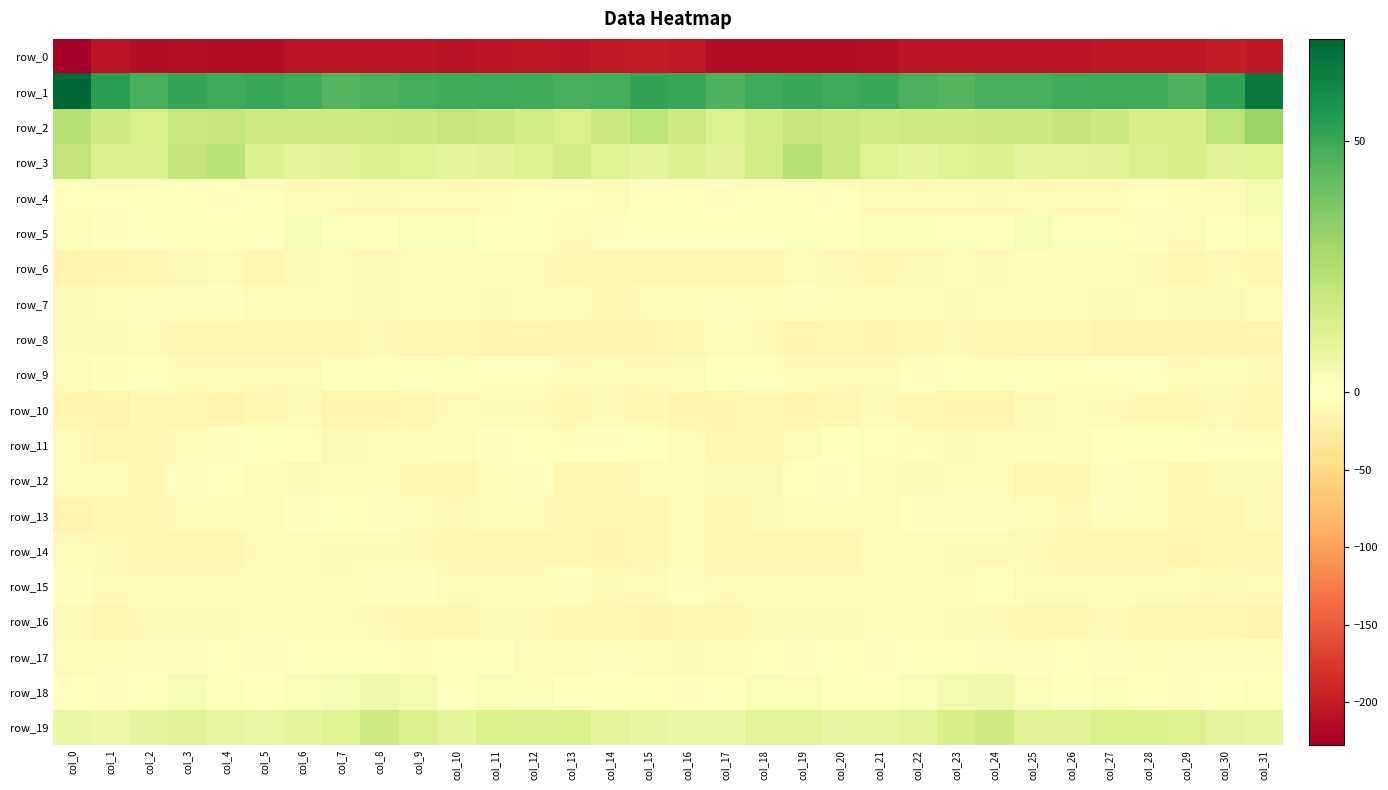

What value does the row_4 series have at col_21?

-3.8